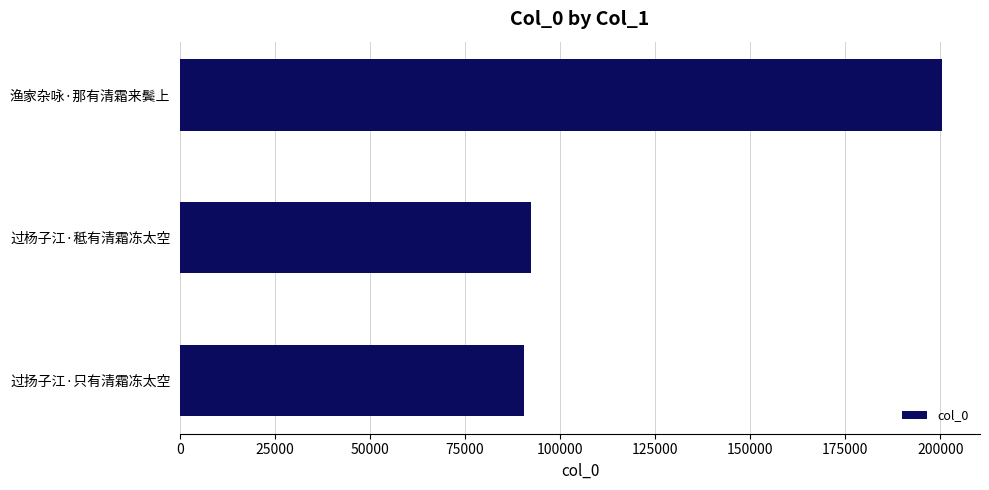

How many bars are there in total?

3